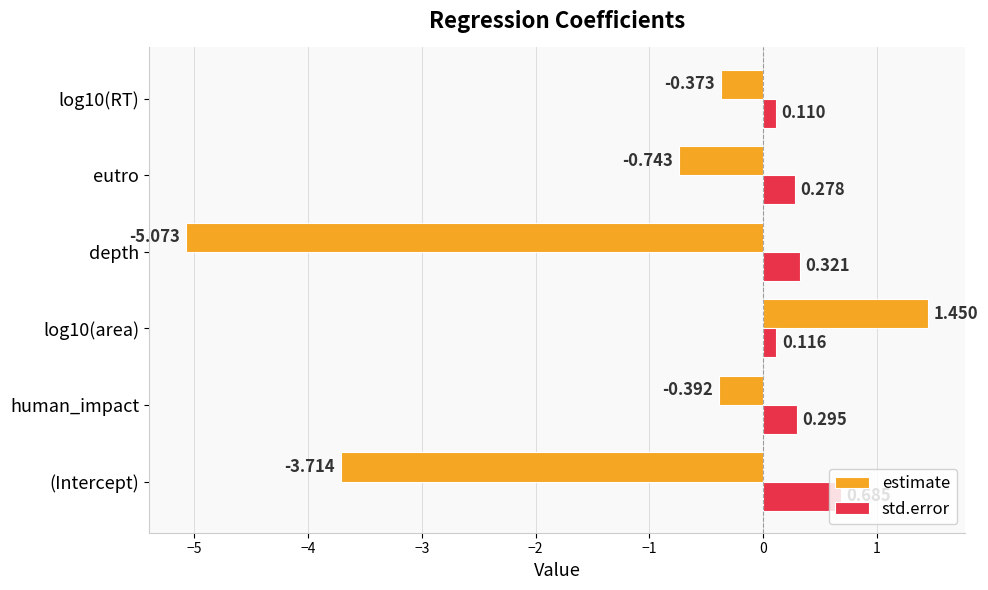

Rank the series by their maximum value, from highest to lowest.

estimate, std.error